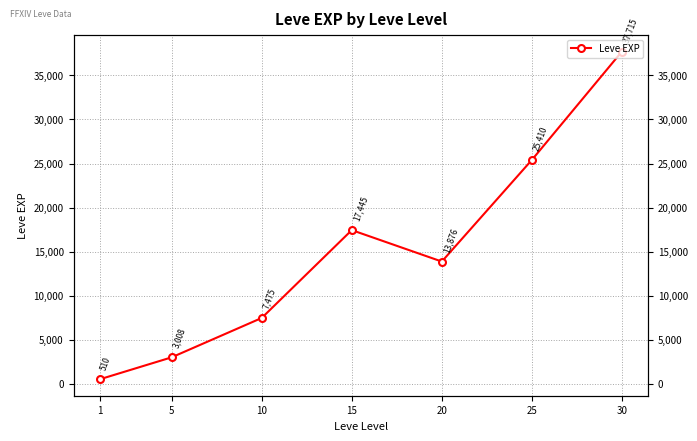

Which category has the lowest value across all series?

1